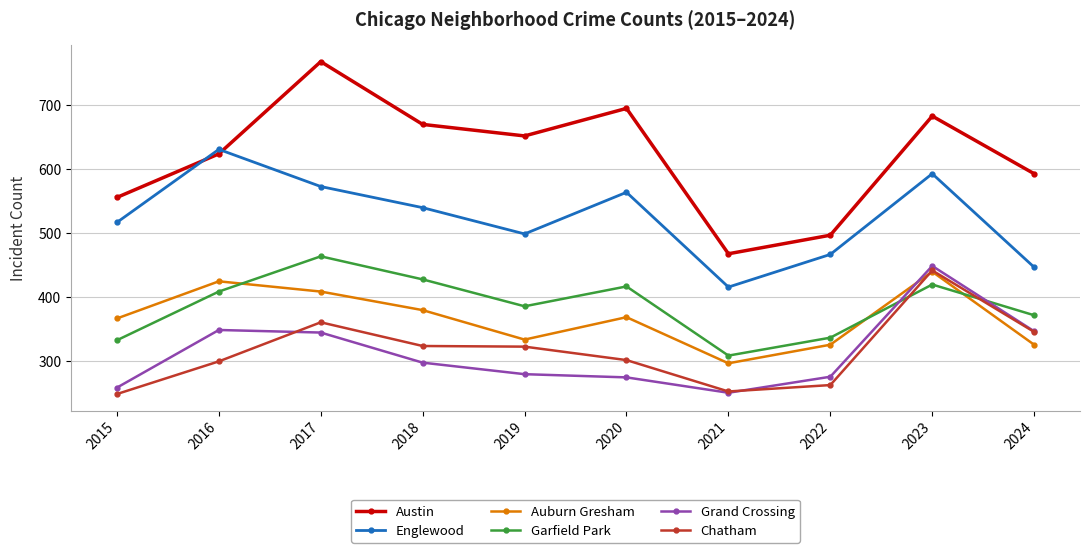

Rank the series at 2019 from highest to lowest value.

Austin, Englewood, Garfield Park, Auburn Gresham, Chatham, Grand Crossing